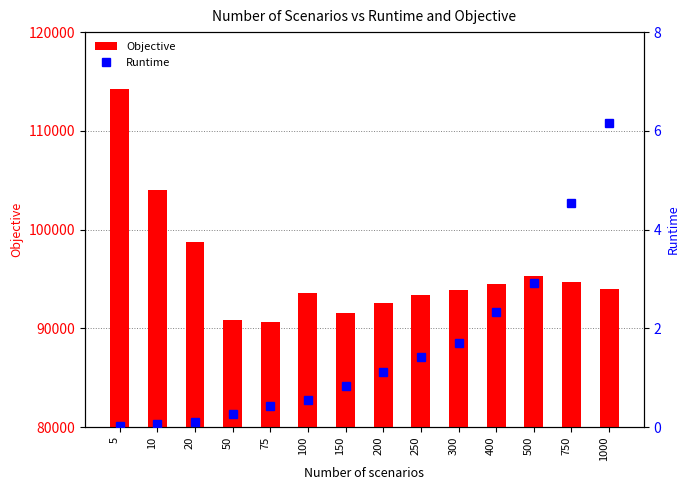

Does the chart contain any negative values?

No